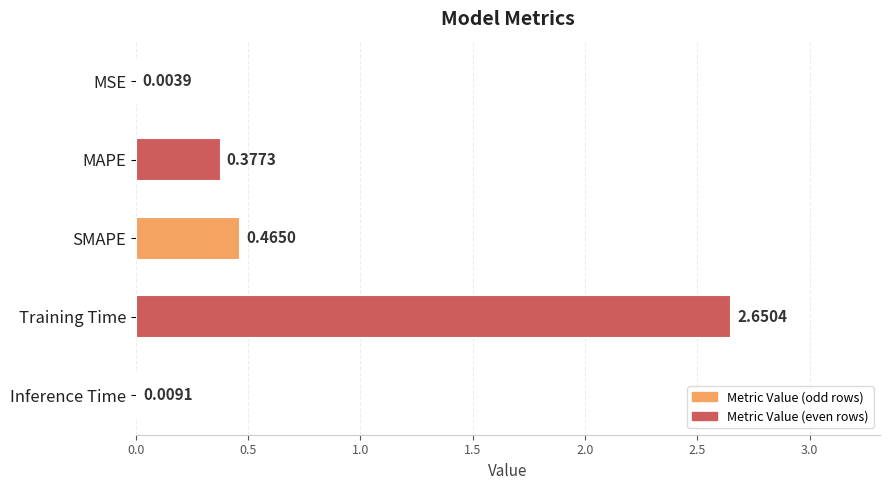

What is the change in value from MAPE to Training Time?

+2.3